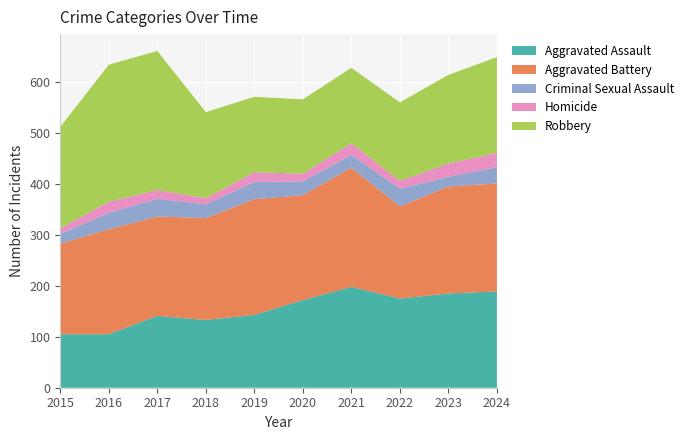

Reading left to right, what are all the values shown in this chart?

Aggravated Assault: 2015=105	2016=105	2017=141	2018=133	2019=143	2020=172	2021=198	2022=175	2023=185	2024=189
Aggravated Battery: 2015=178	2016=206	2017=195	2018=200	2019=227	2020=206	2021=234	2022=181	2023=210	2024=212
Criminal Sexual Assault: 2015=19	2016=32	2017=35	2018=27	2019=34	2020=27	2021=25	2022=35	2023=19	2024=32
Homicide: 2015=11	2016=22	2017=17	2018=12	2019=19	2020=15	2021=23	2022=15	2023=26	2024=28
Robbery: 2015=199	2016=269	2017=273	2018=169	2019=148	2020=146	2021=148	2022=154	2023=174	2024=188